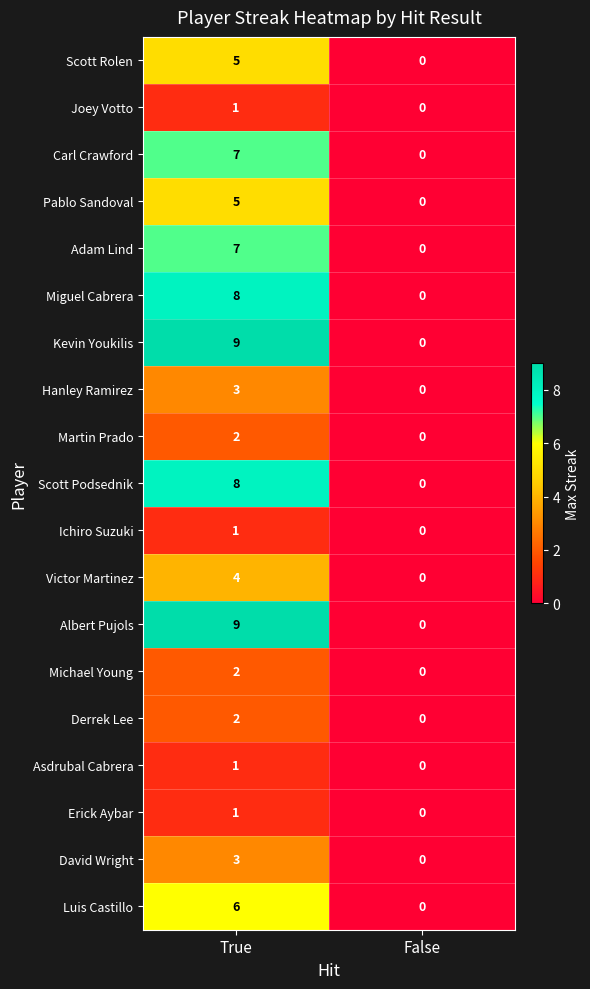

What is the average value of the Adam Lind series?

4